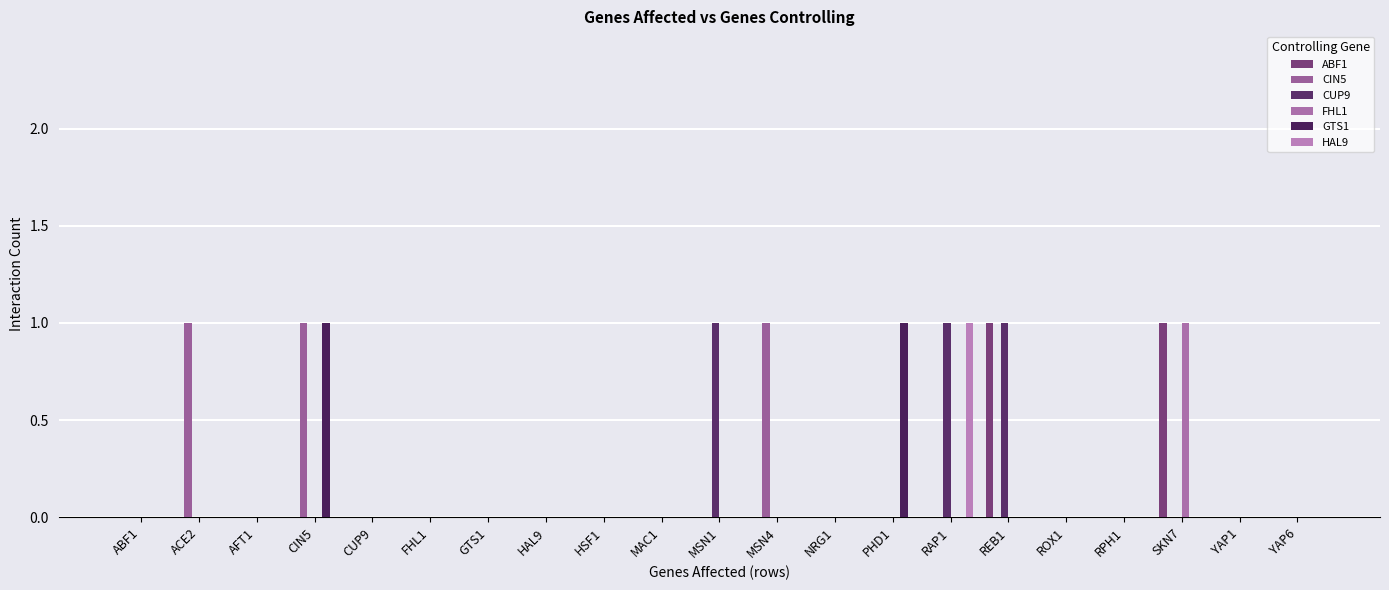

Which category has the highest value in the HAL9 series?

RAP1